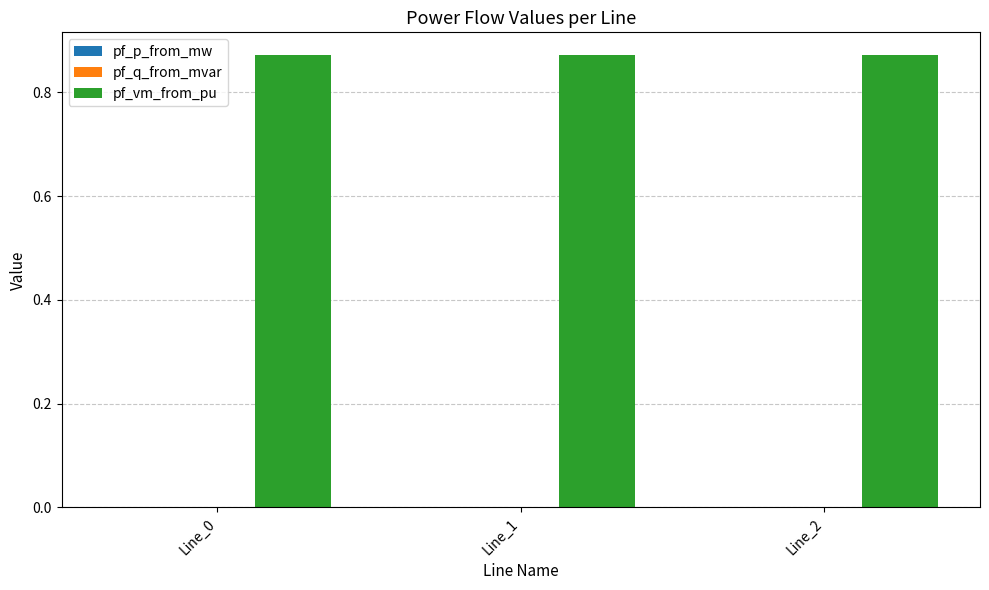

Is it true that pf_vm_from_pu equals 1.3 at Line_1?

False